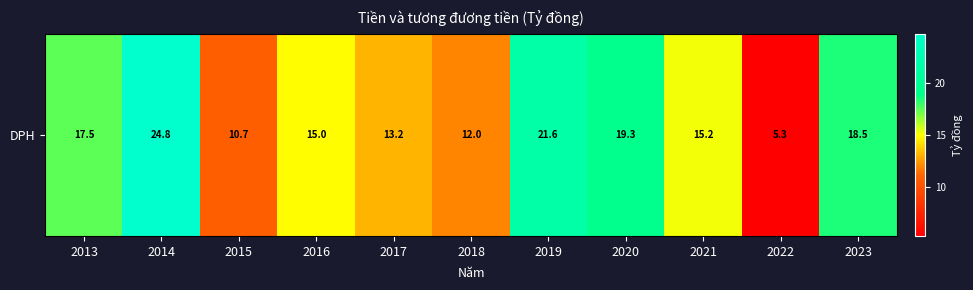

Reading left to right, what are all the values shown in this chart?

17.5	24.8	10.7	15.0	13.2	12.0	21.6	19.3	15.2	5.3	18.5